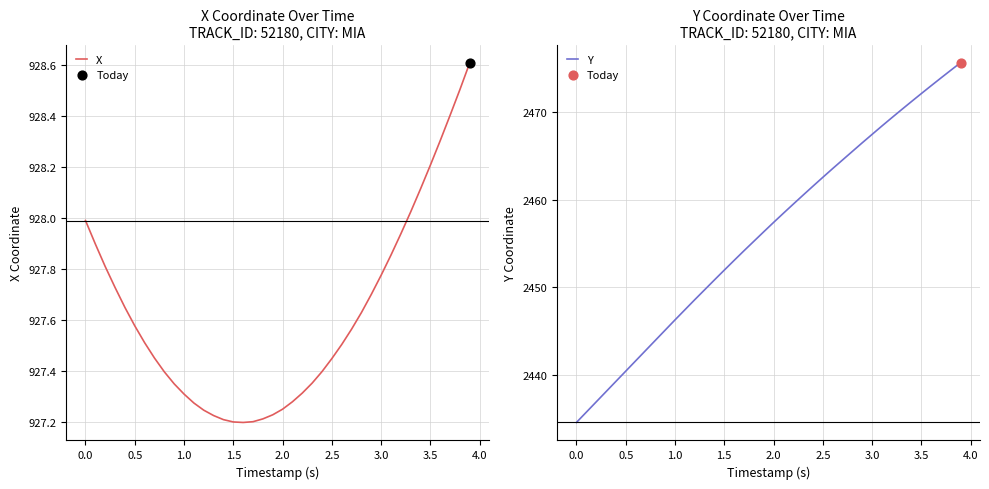

Is the value of X at 1.0 greater than the value of Y at 19?

No